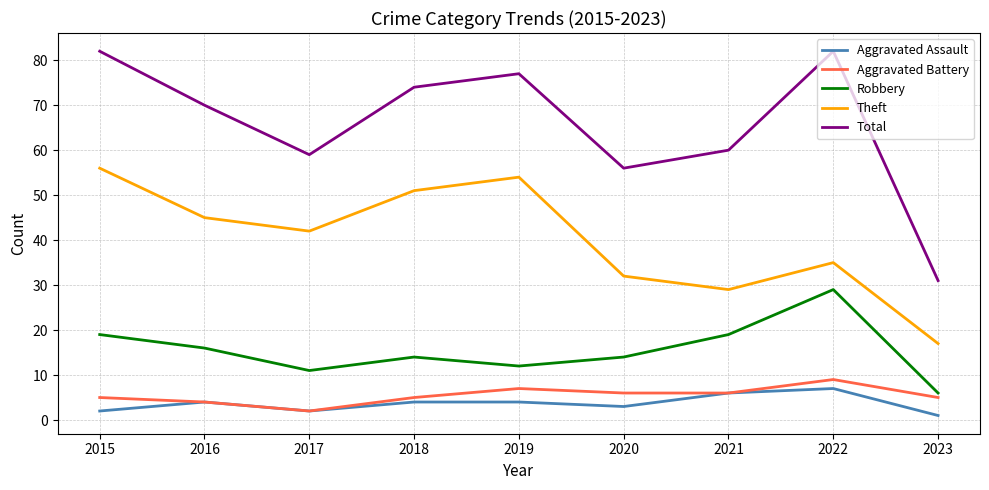

What is the difference between the Total values at 2016 and 2022?

12